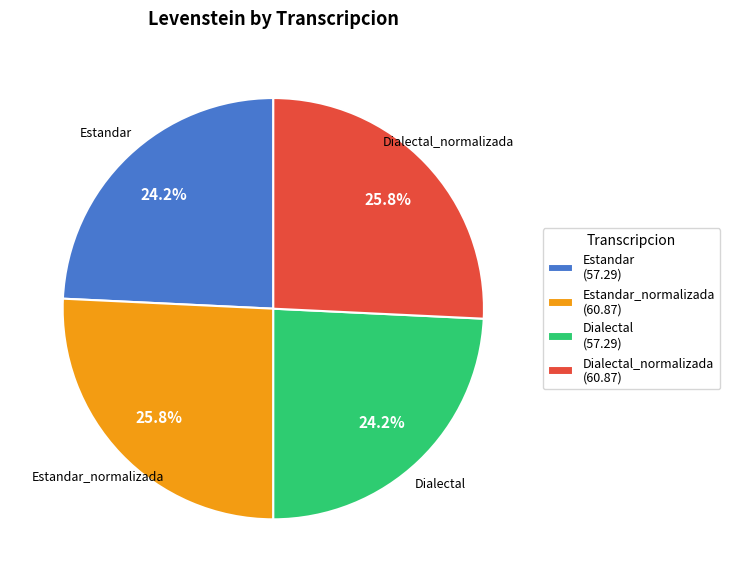

Count the number of slices in the pie.

4